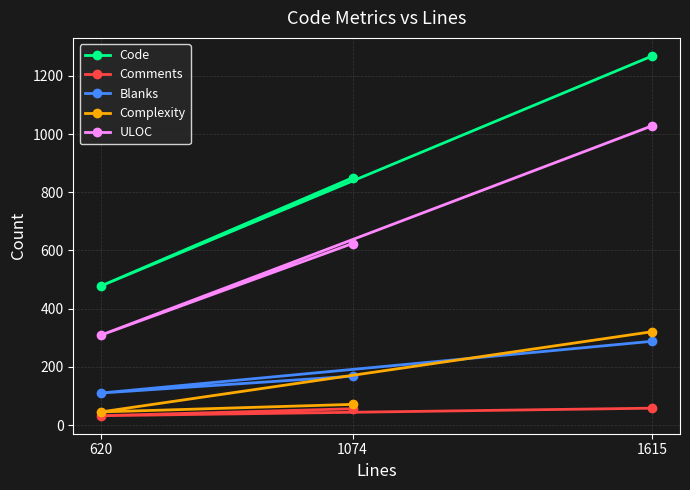

How many lines are shown in the chart?

5